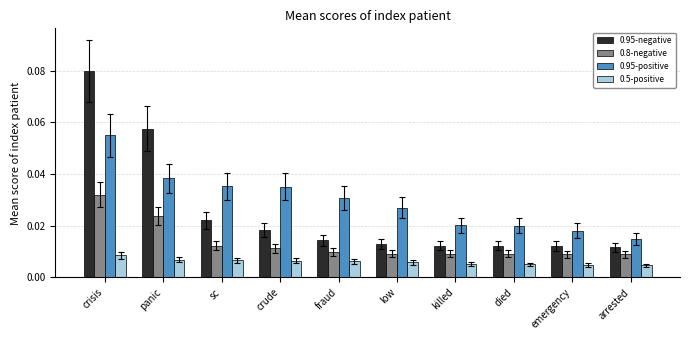

At which label is 0.95-positive closest to 0?

arrested